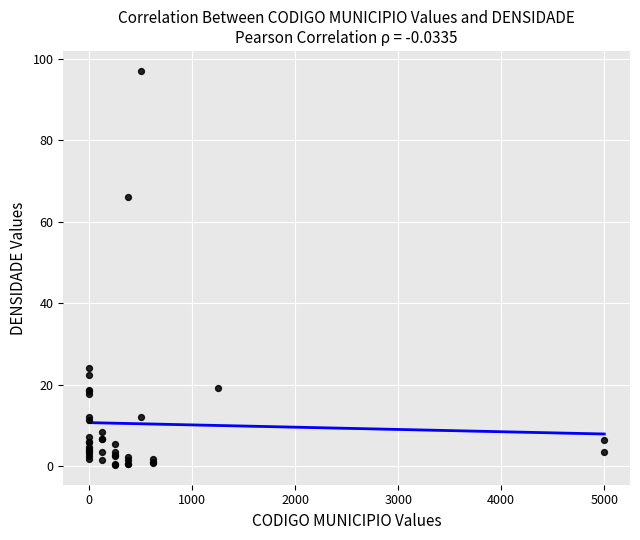

What Y value in the scatter plot is closest to 48?

66.0